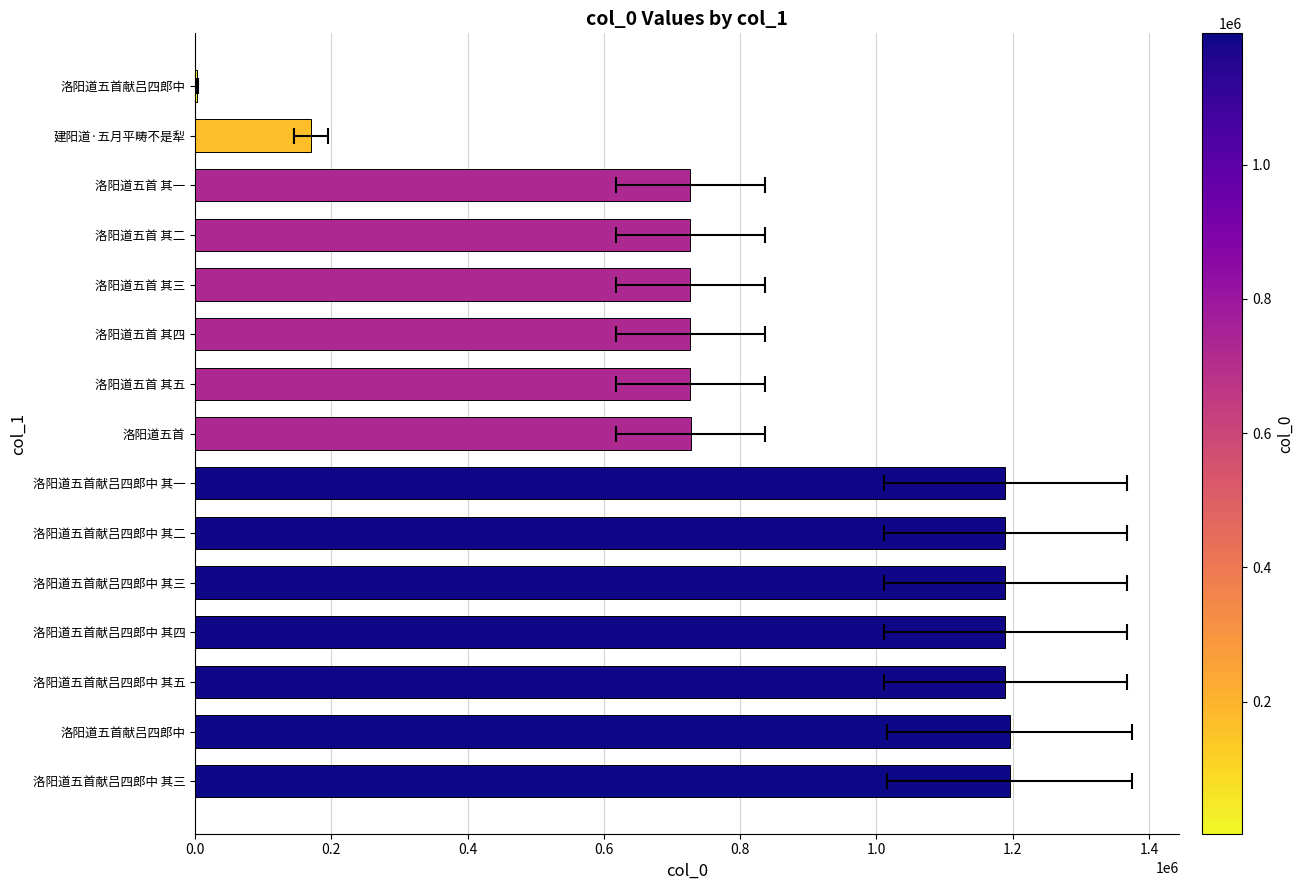

Is it true that the value at 洛阳道五首 其三 is 726881?

True